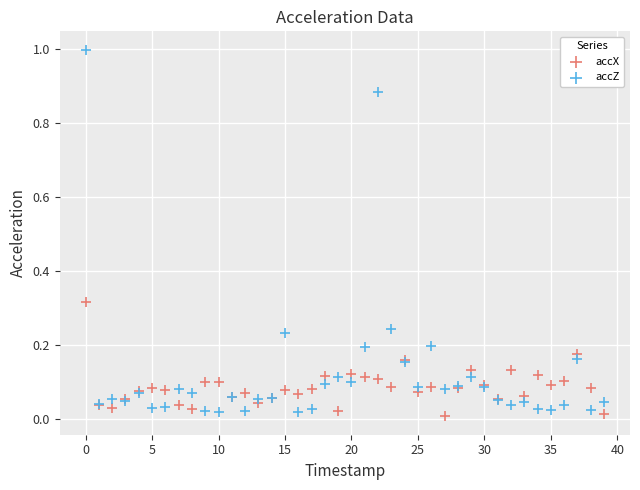

Which series contains the lowest Y value?

accX